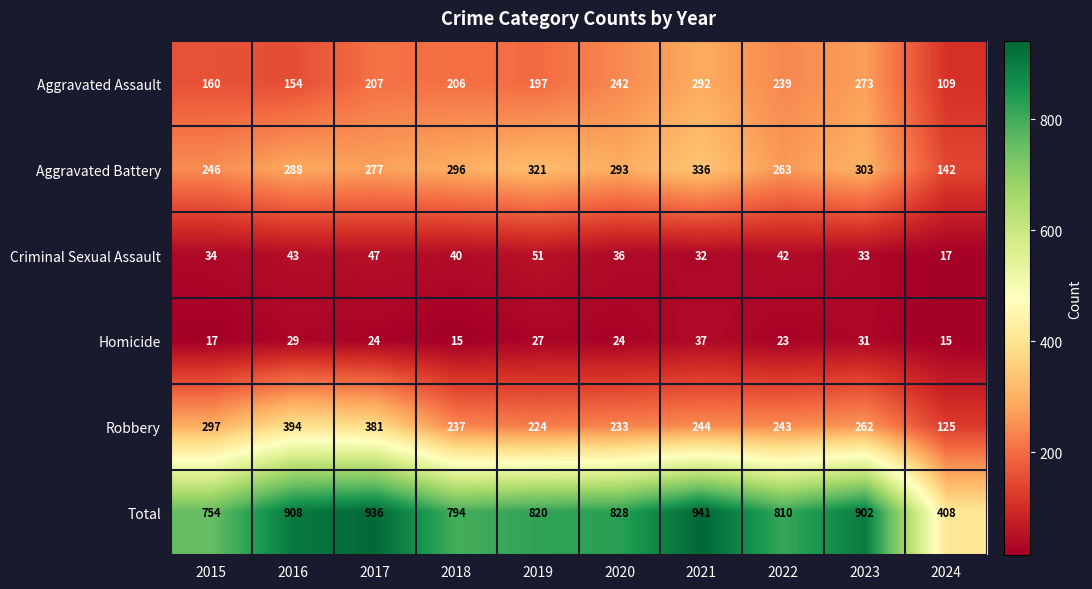

True or false: Robbery has a value of 125 at 2024.

True